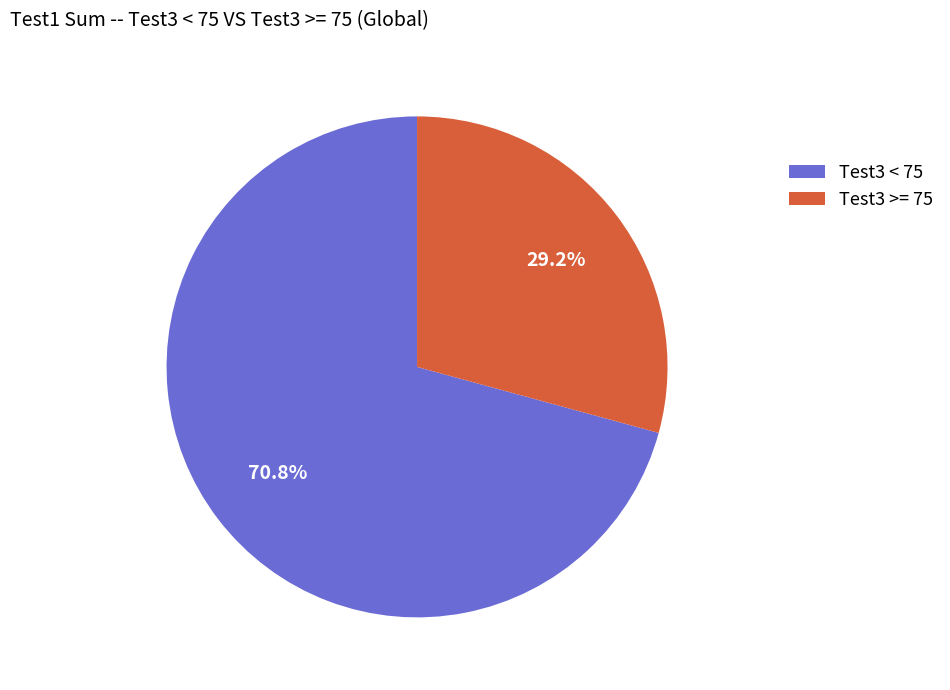

Does Test3 >= 75 represent more than half of the total?

No